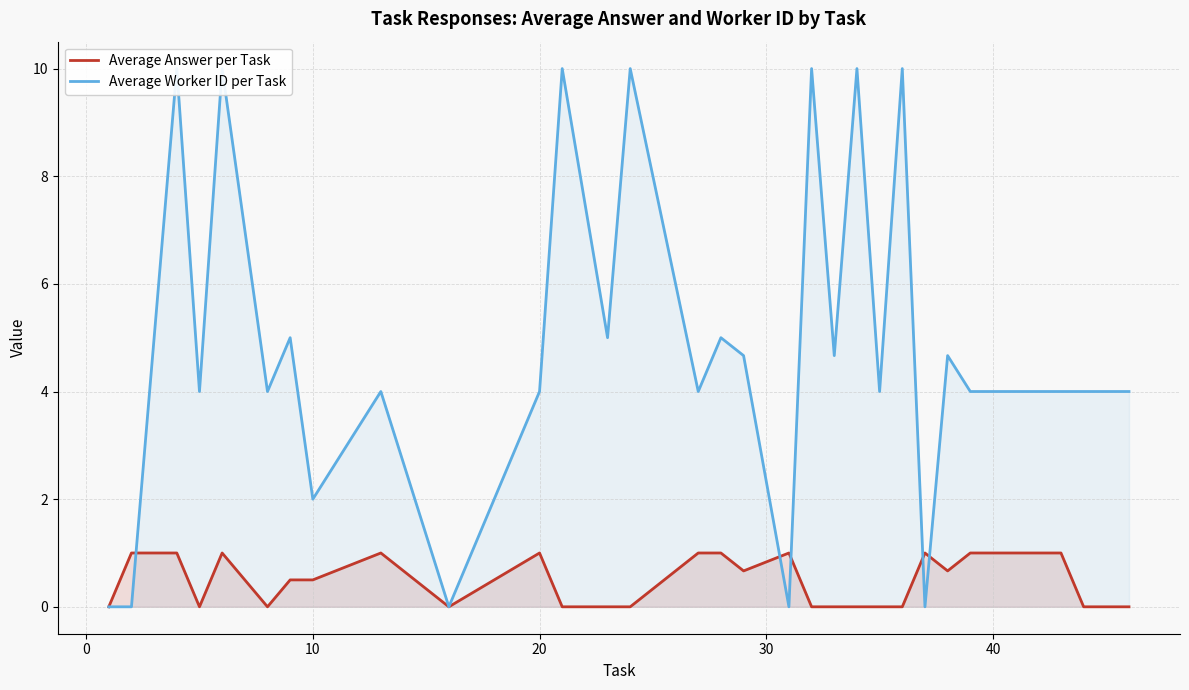

After their last crossing, which series has the higher values: Average Answer per Task or Average Worker ID per Task?

Average Worker ID per Task